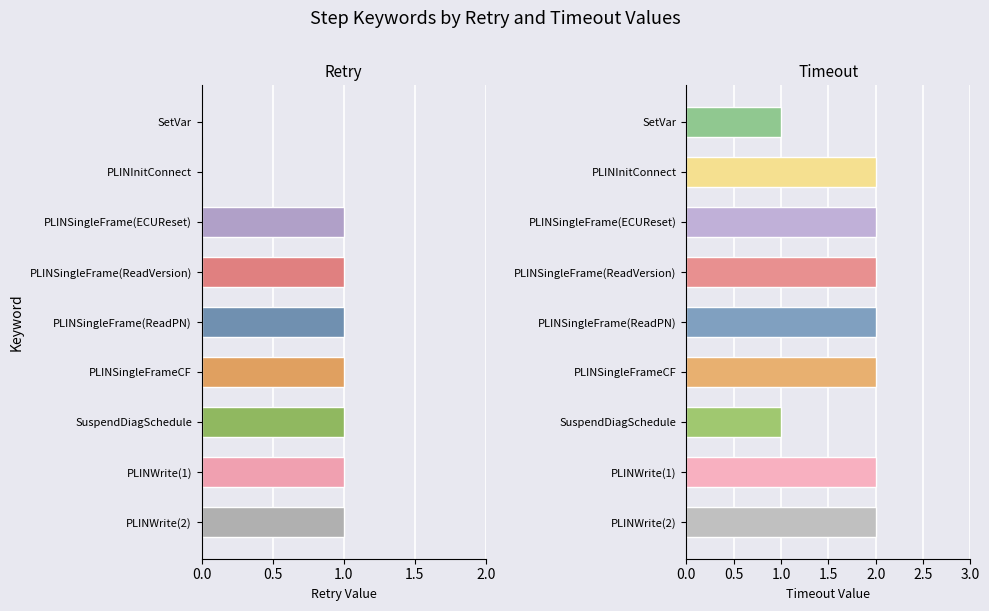

Does the chart contain stacked bars?

No